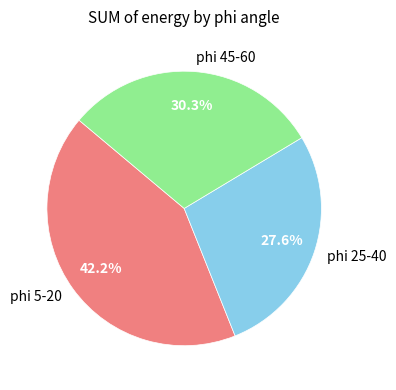

Approximately how many times larger is the value at phi 5-20 compared to phi 45-60?

1.4